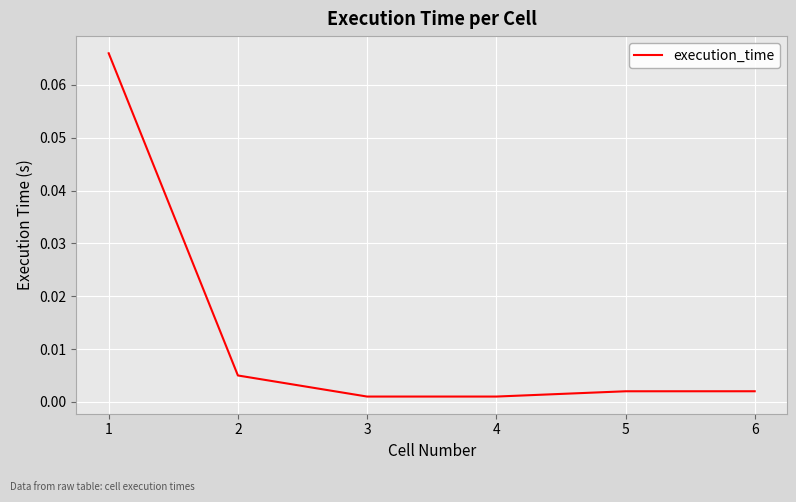

True or false: there are more than 2 points higher than both neighbors.

False